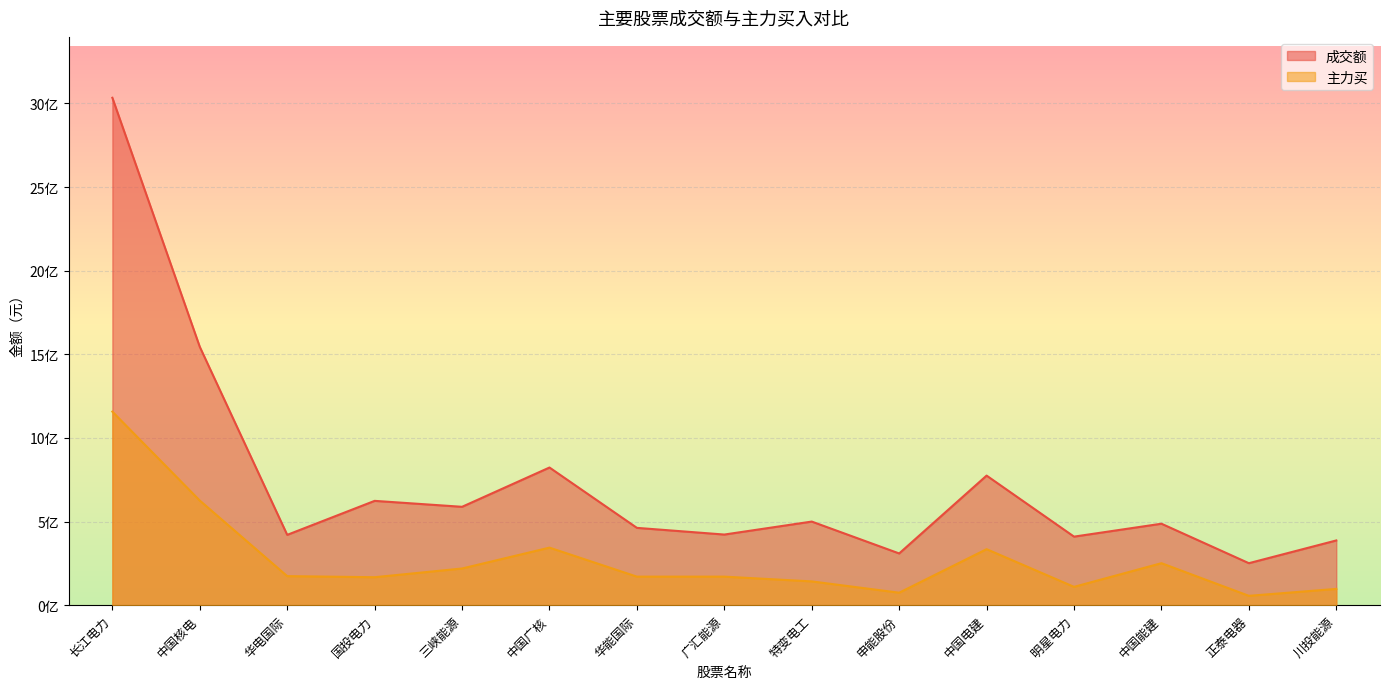

Which series changed the most between 长江电力 and 明星电力?

成交额